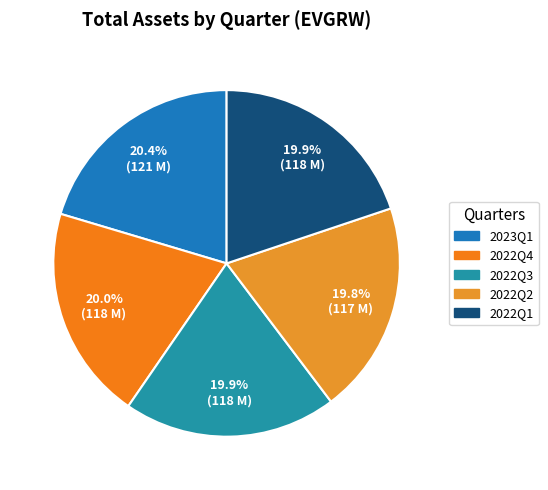

What portion of the pie excludes 2022Q1?

80.1%